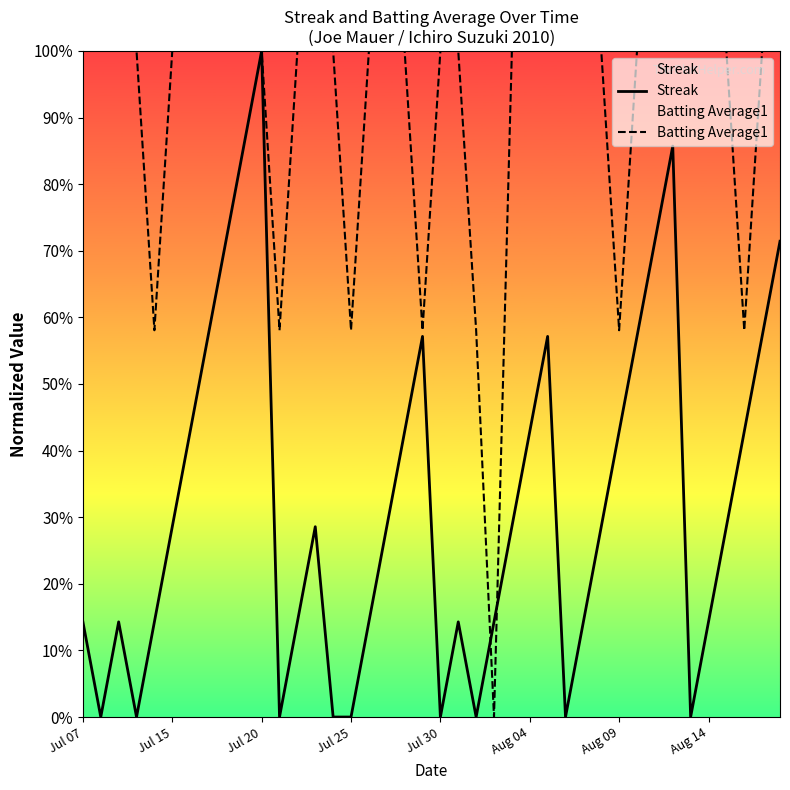

The Streak series shows 0.1 at 16. True or false?

True